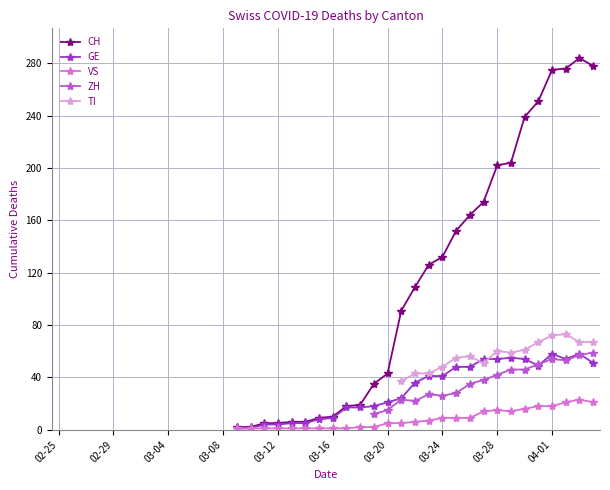

True or false: VS has more than 1 interior local peaks.

True